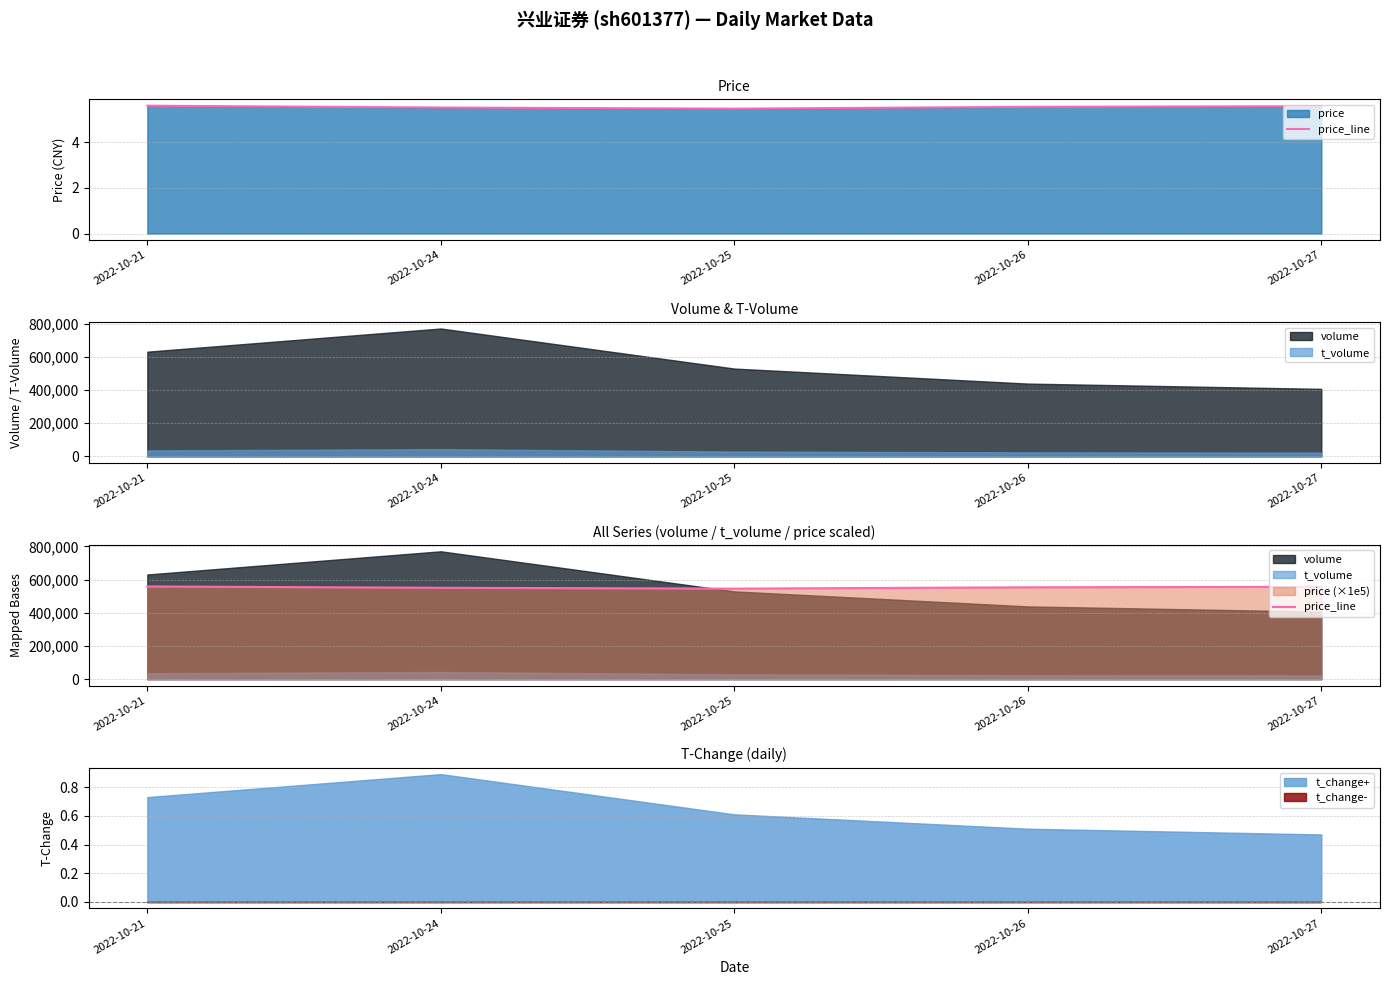

Where does the data first go above 554000?

2022-10-21